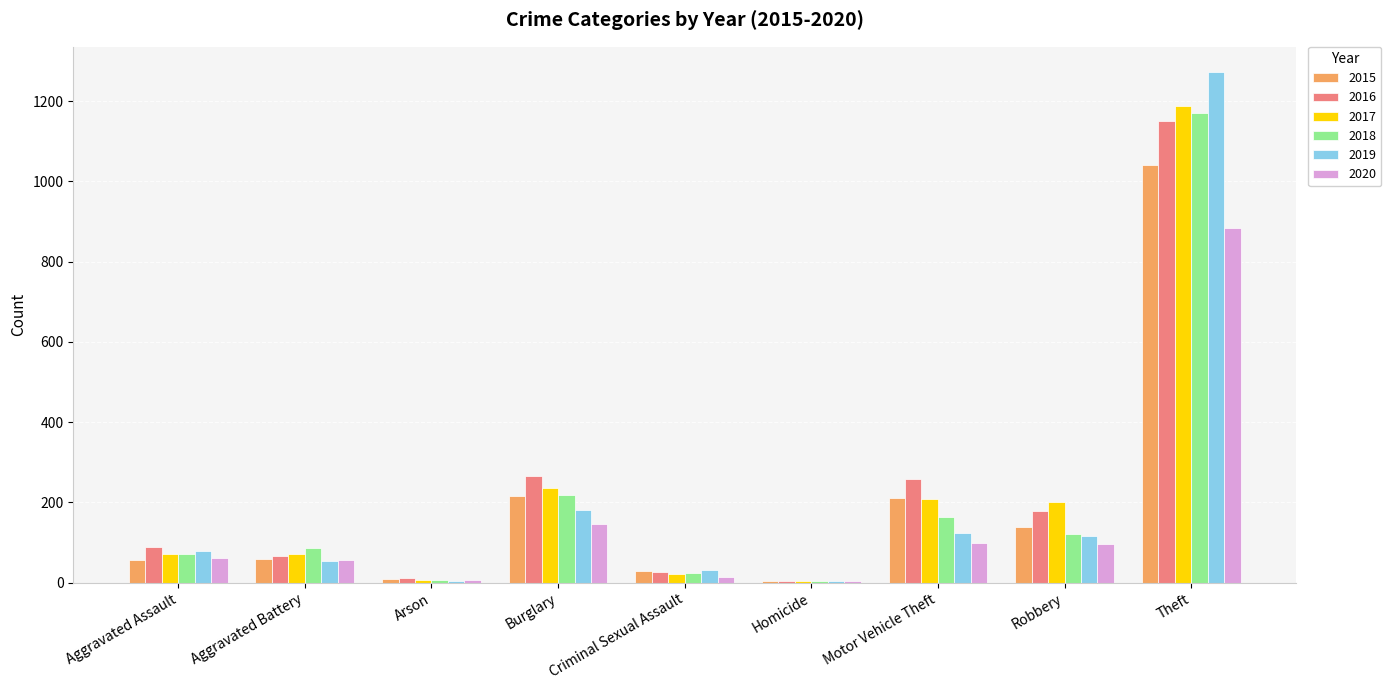

At which category is the sum across all series the highest?

Theft